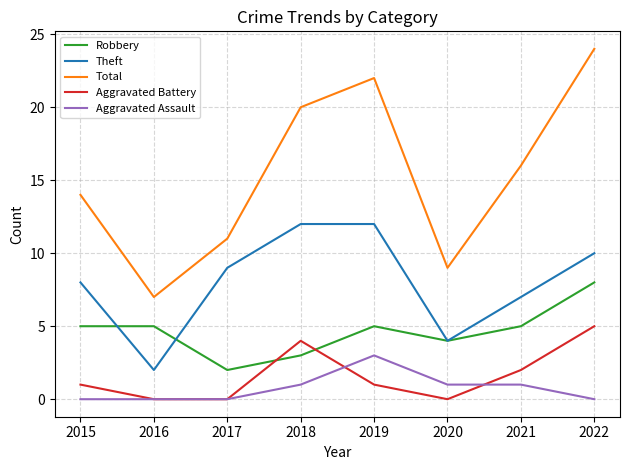

At which label does Robbery reach its minimum?

2017